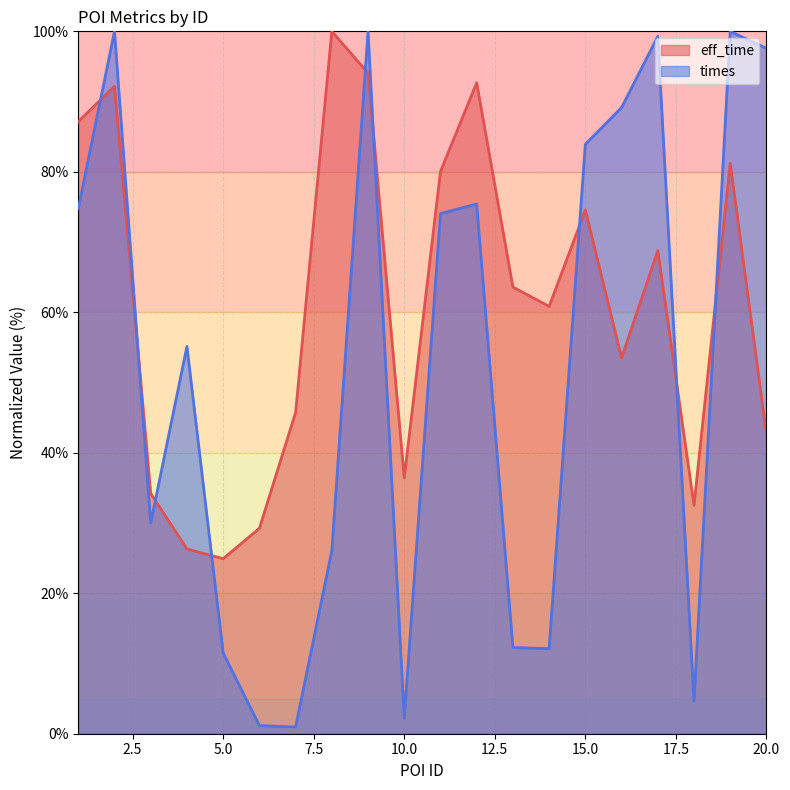

True or false: eff_time has more than 1 interior local peaks.

True